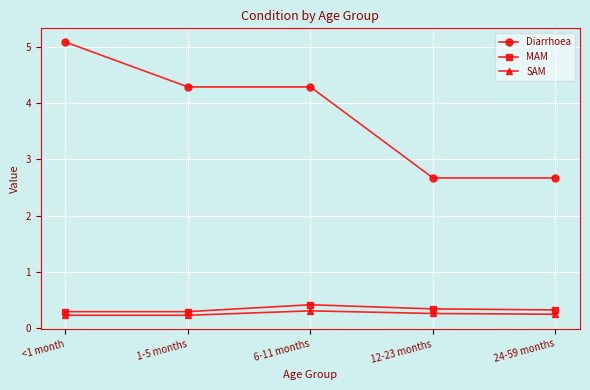

At how many categories does at least one series exceed 0?

5